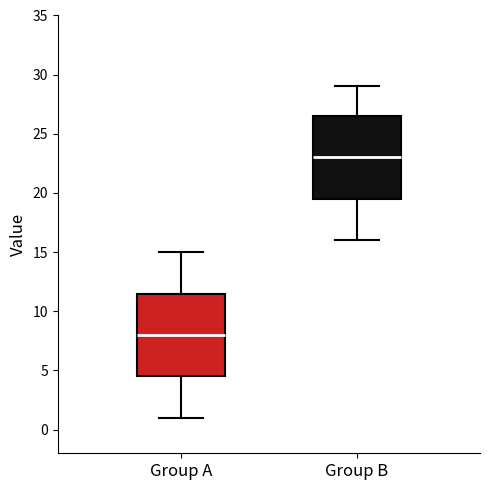

Which box has the highest median line?

Group B